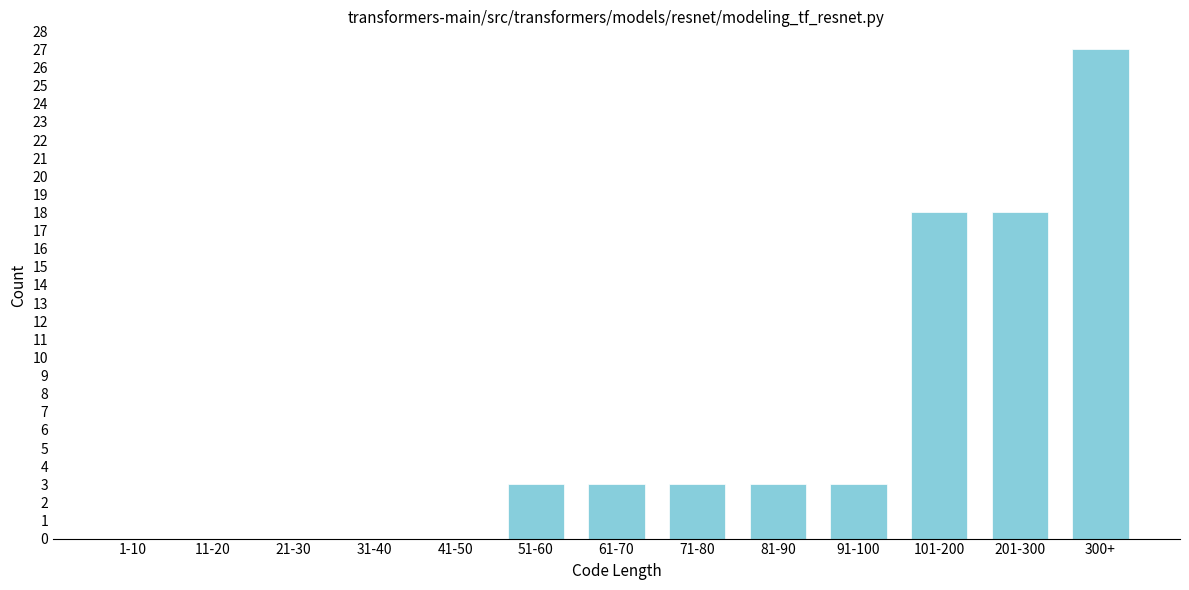

Reading right to left, transcribe all the data shown in this chart.

300+=27	201-300=18	101-200=18	91-100=3	81-90=3	71-80=3	61-70=3	51-60=3	41-50=0	31-40=0	21-30=0	11-20=0	1-10=0